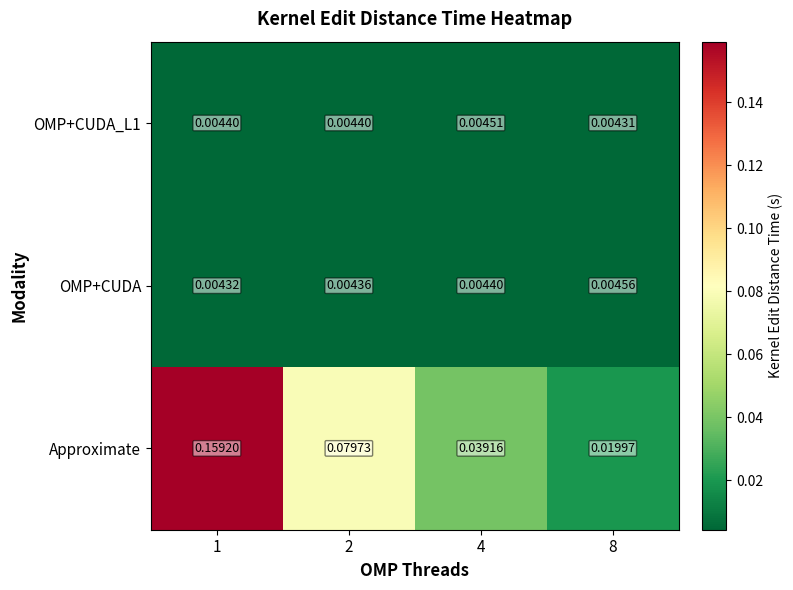

Which series has the largest total across all categories?

Approximate